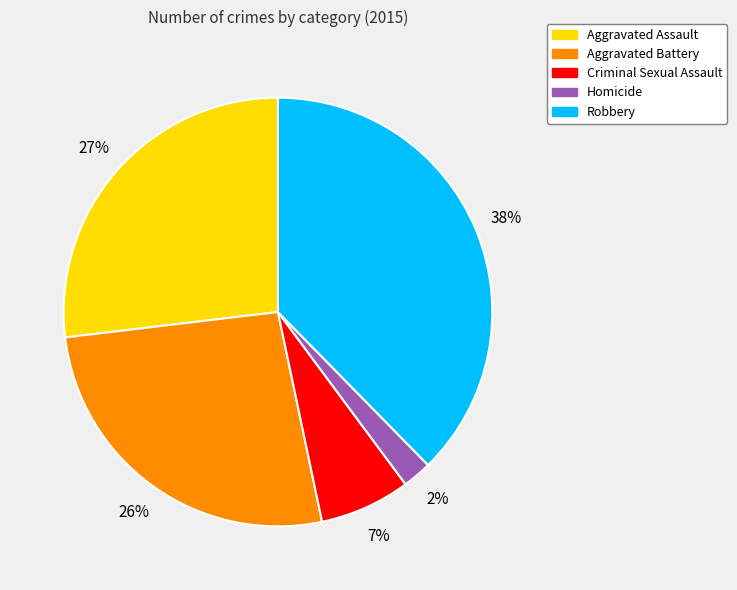

How many segments does this pie chart have?

5